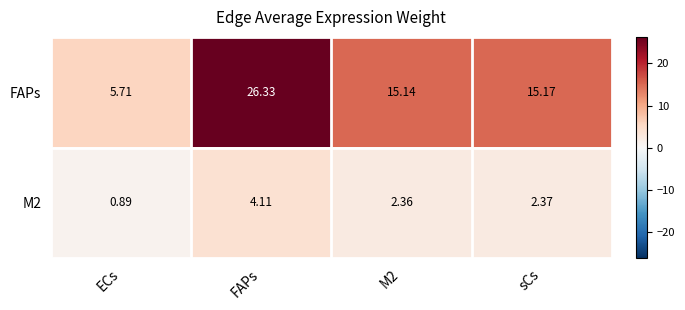

At which category is the sum across all series the highest?

FAPs